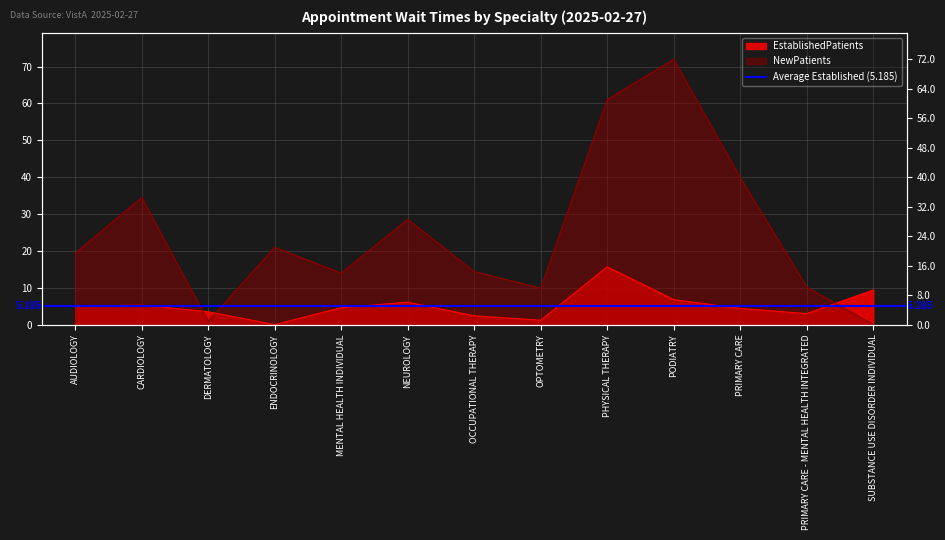

At which category does EstablishedPatients reach its first local valley?

ENDOCRINOLOGY